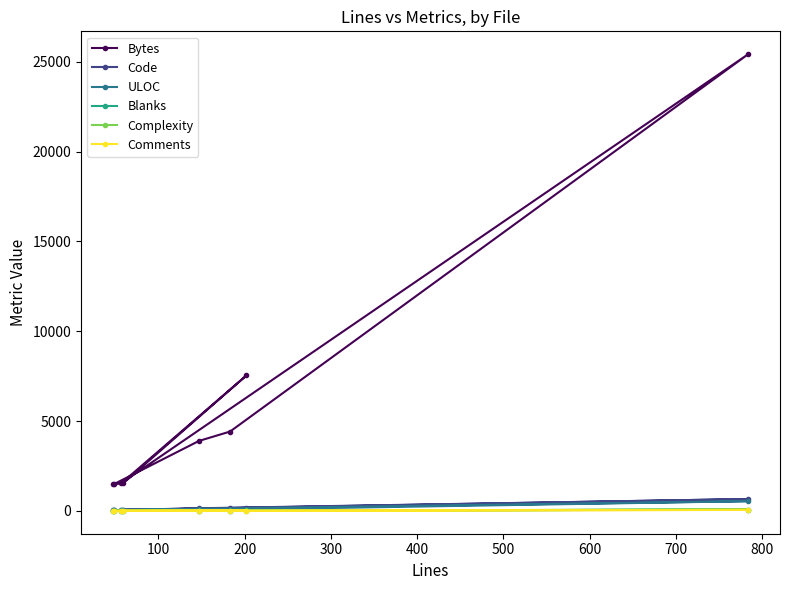

Which series has the largest range (max minus min)?

Bytes